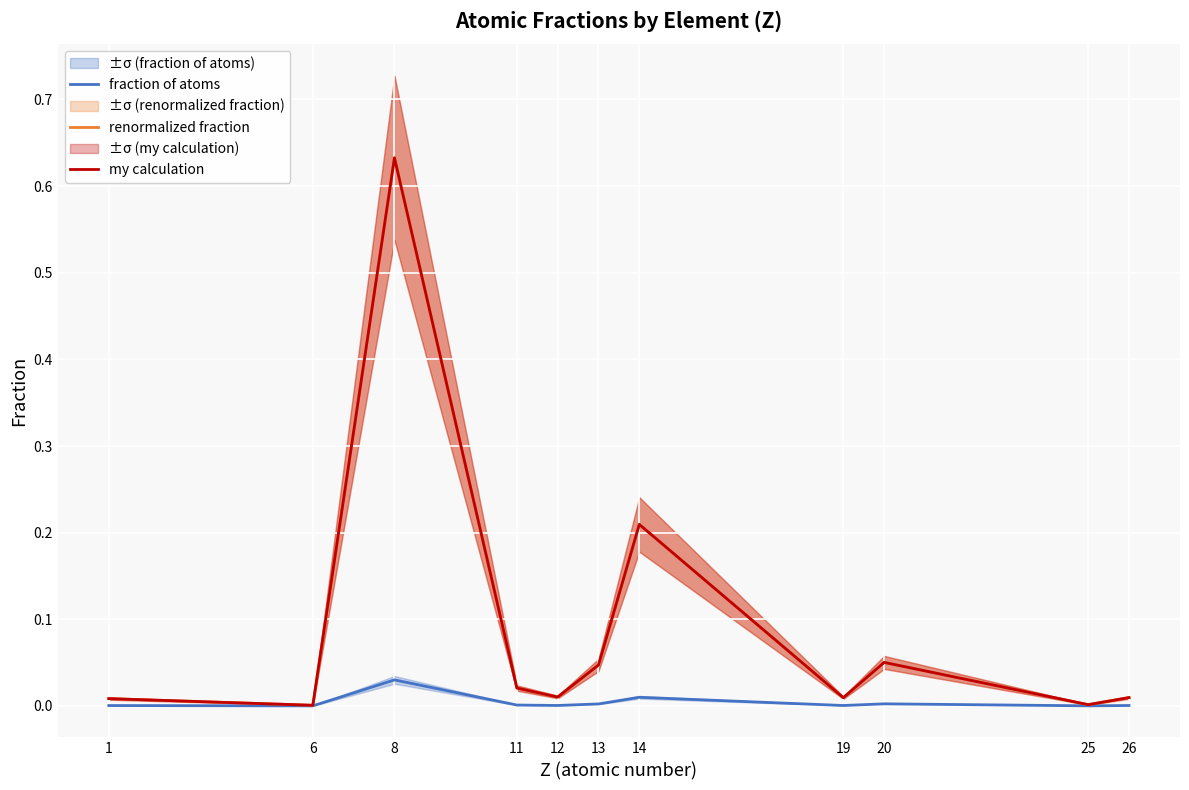

Which label corresponds to the largest value in the chart?

8